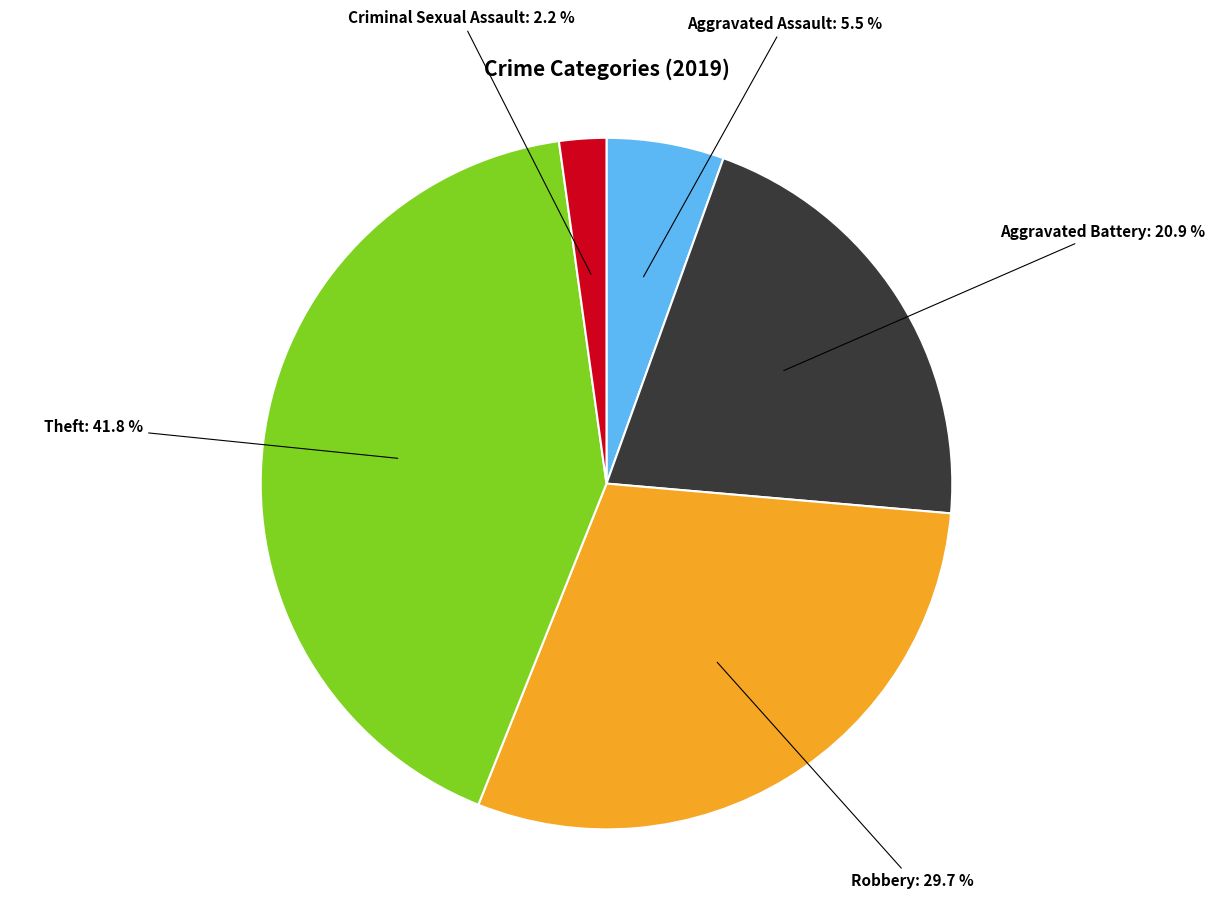

Is there a majority slice in this chart?

No